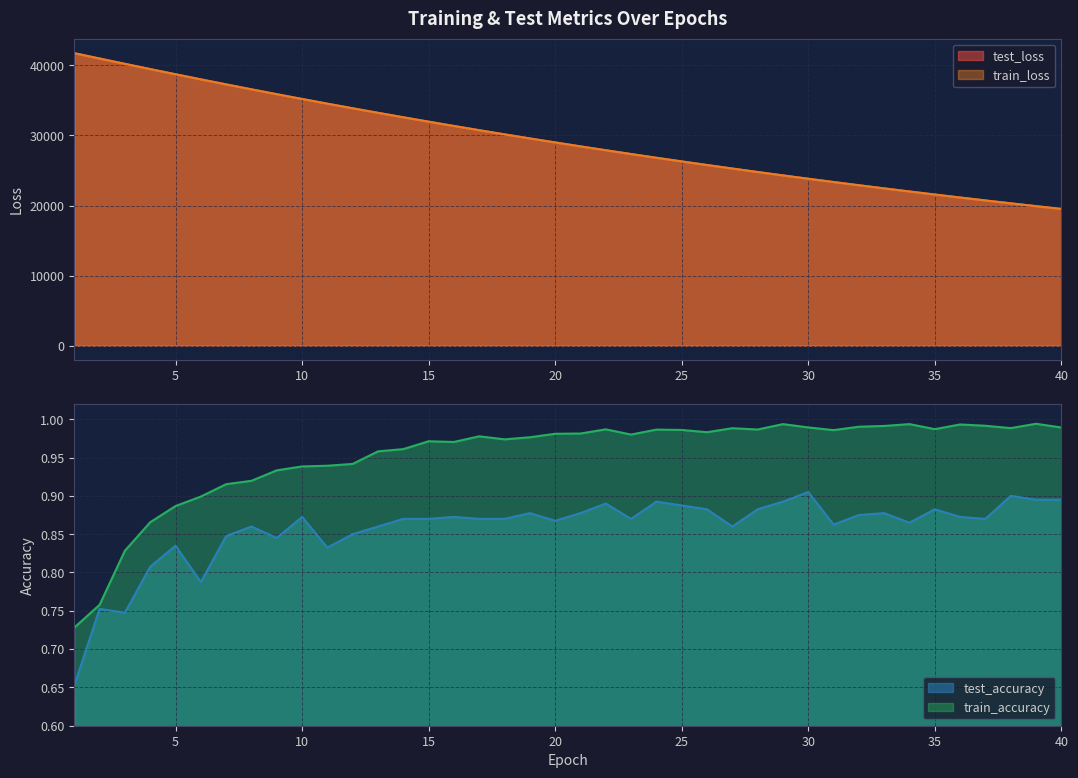

True or false: test_loss and test_accuracy cross at least once.

False